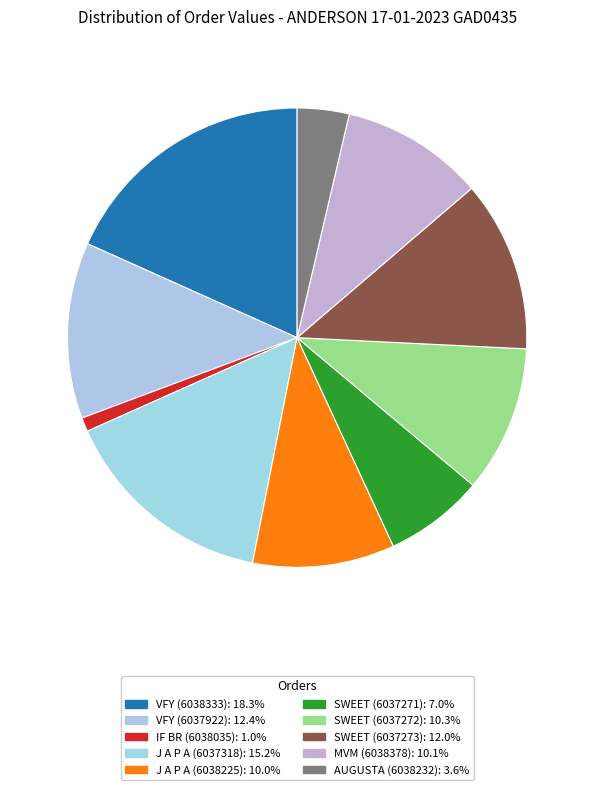

How many slices are in this pie chart?

10